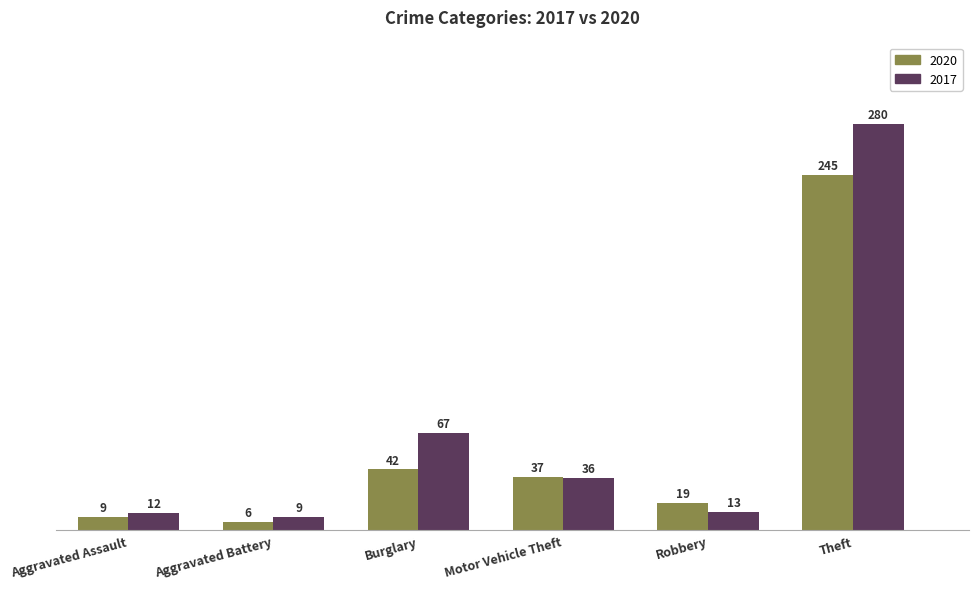

Rank the series by their maximum value, from highest to lowest.

2017, 2020